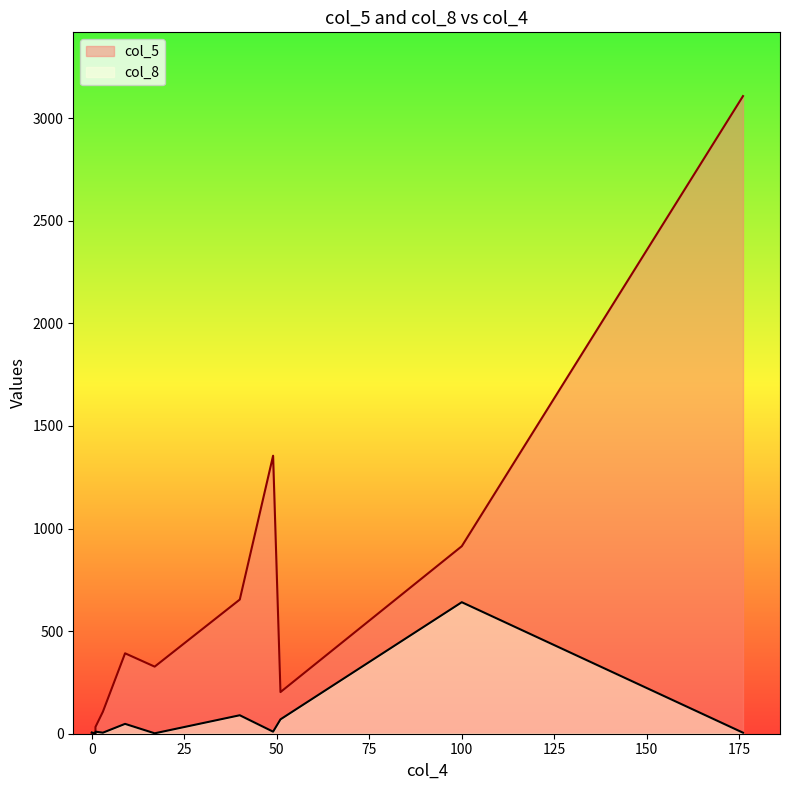

Between 40 and 9, which is larger?

40